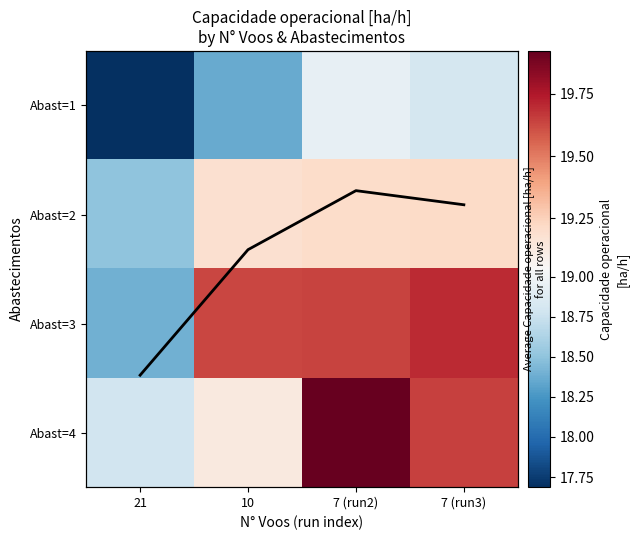

What is the difference between the Abast=4 values at 10 and 7 (run2)?

0.8